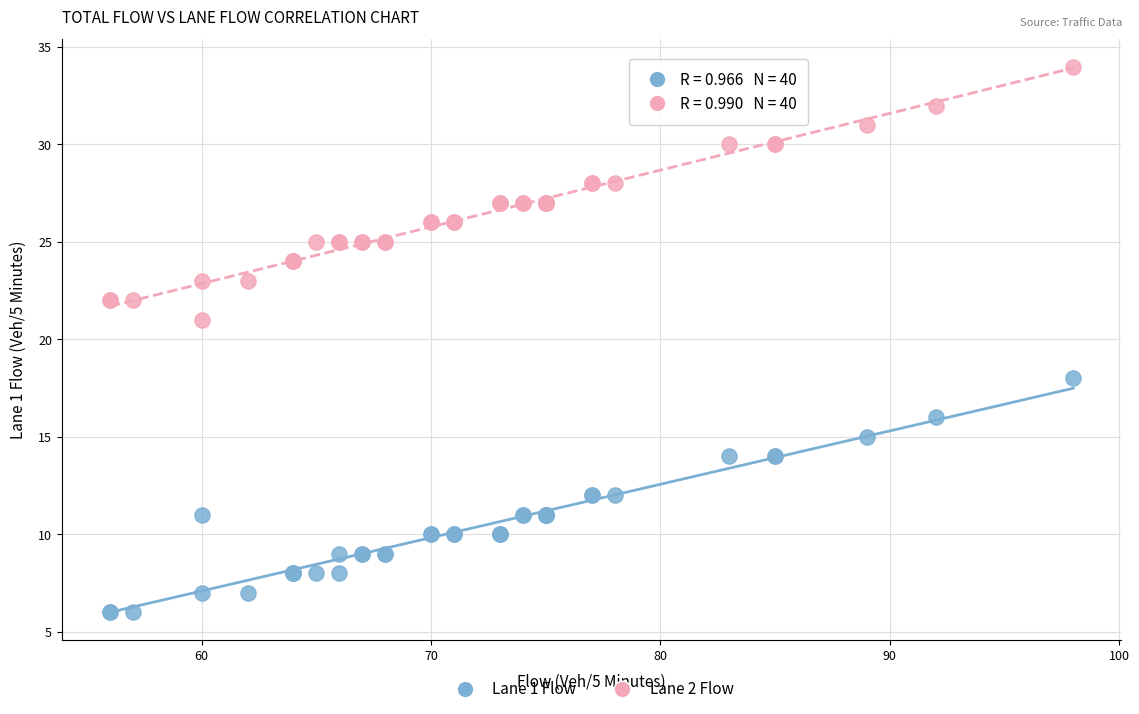

Which series contains the highest Y value?

Lane 2 Flow